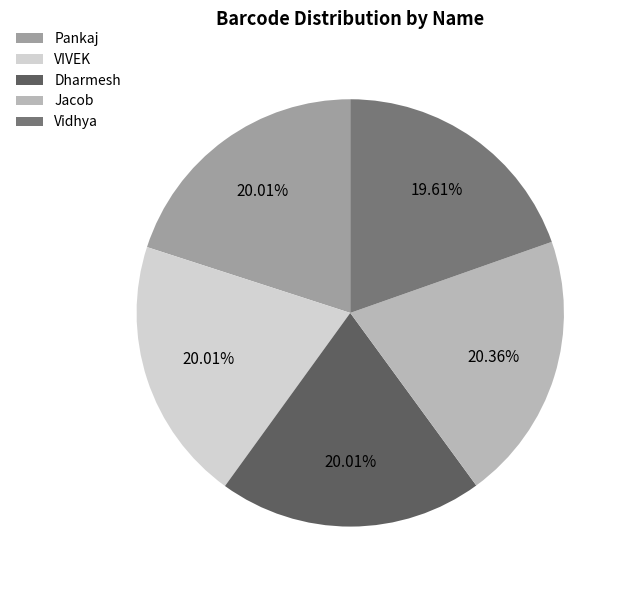

Is there a majority slice in this chart?

No